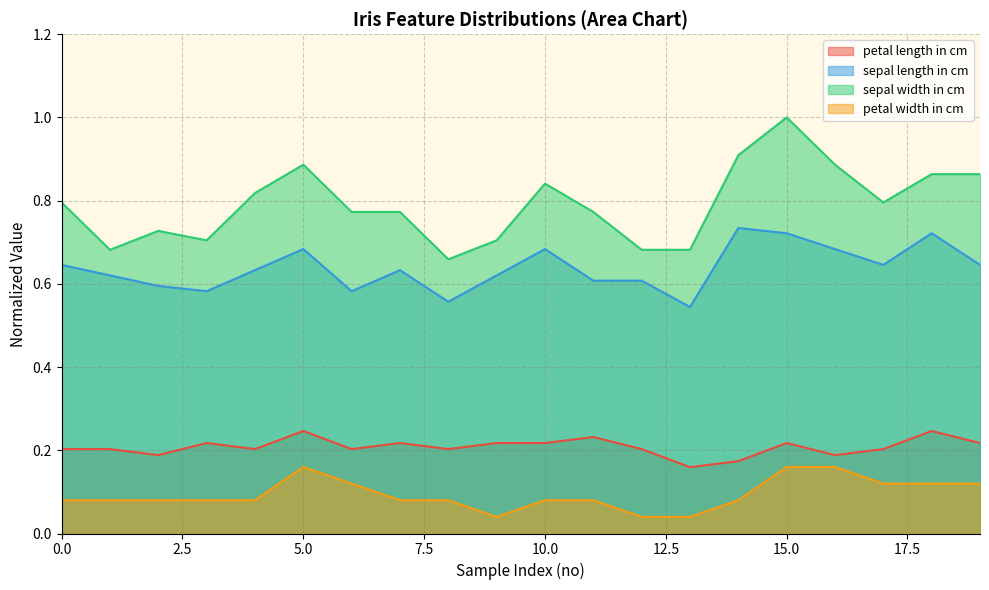

What is the total value across all series at 11?

1.7